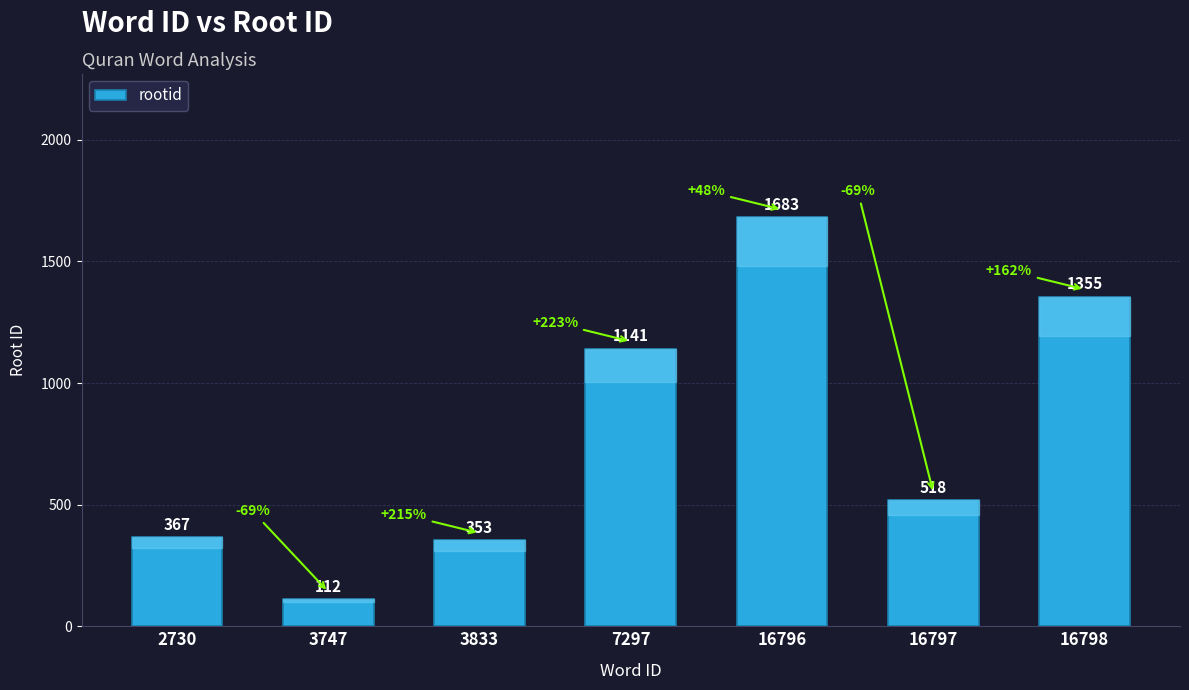

What is the change in value from 3747 to 7297?

+1029